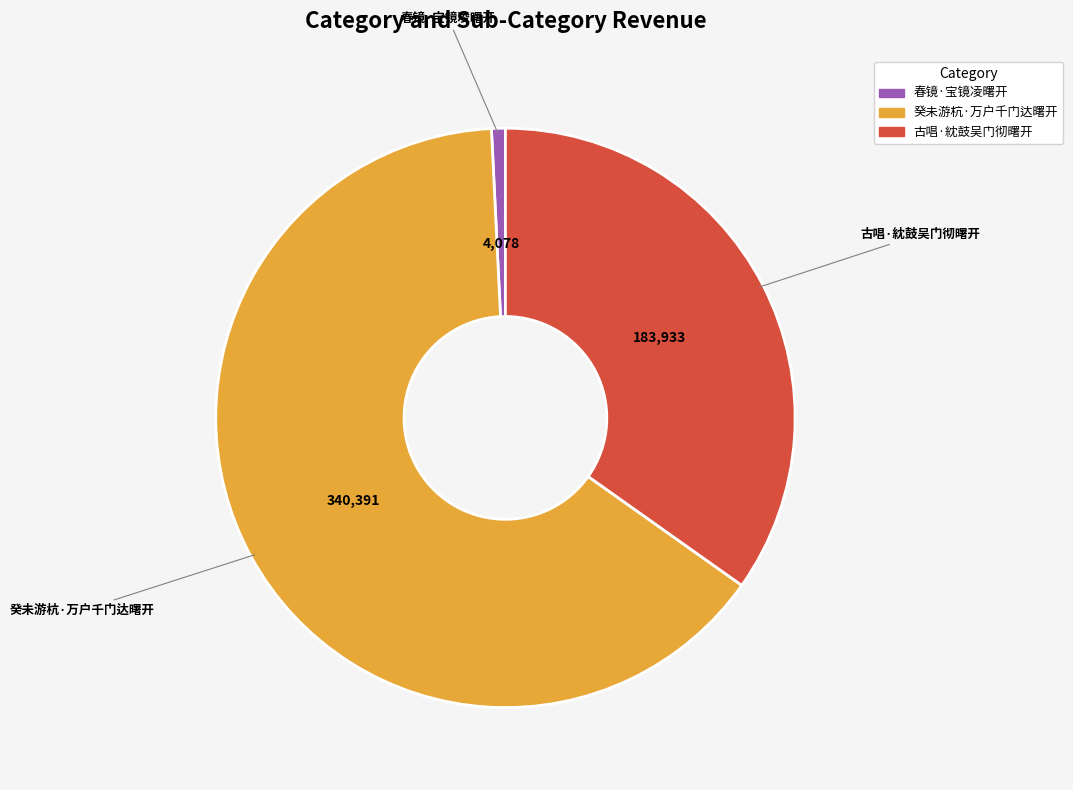

Which slice is the largest?

癸未游杭·万户千门达曙开